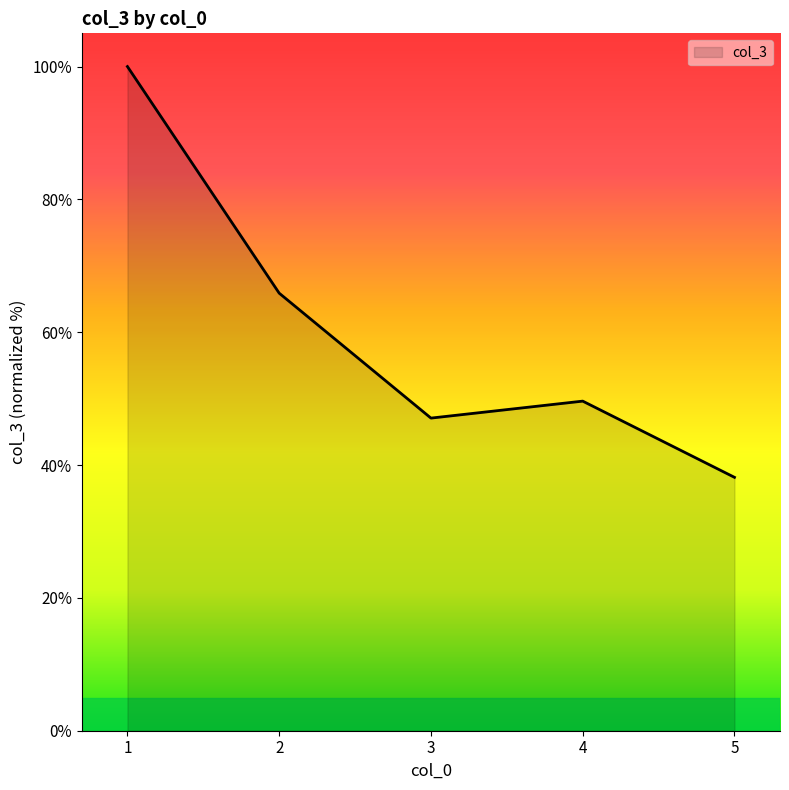

What is the approximate value at 5?

38.2